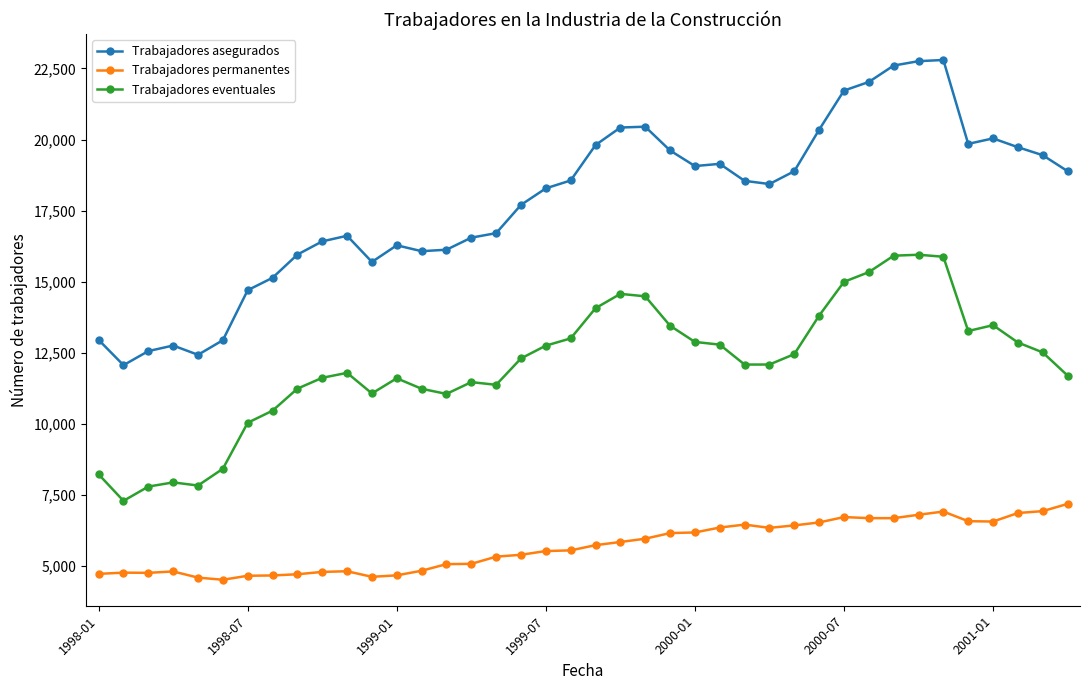

Which series has the largest range (max minus min)?

Trabajadores asegurados